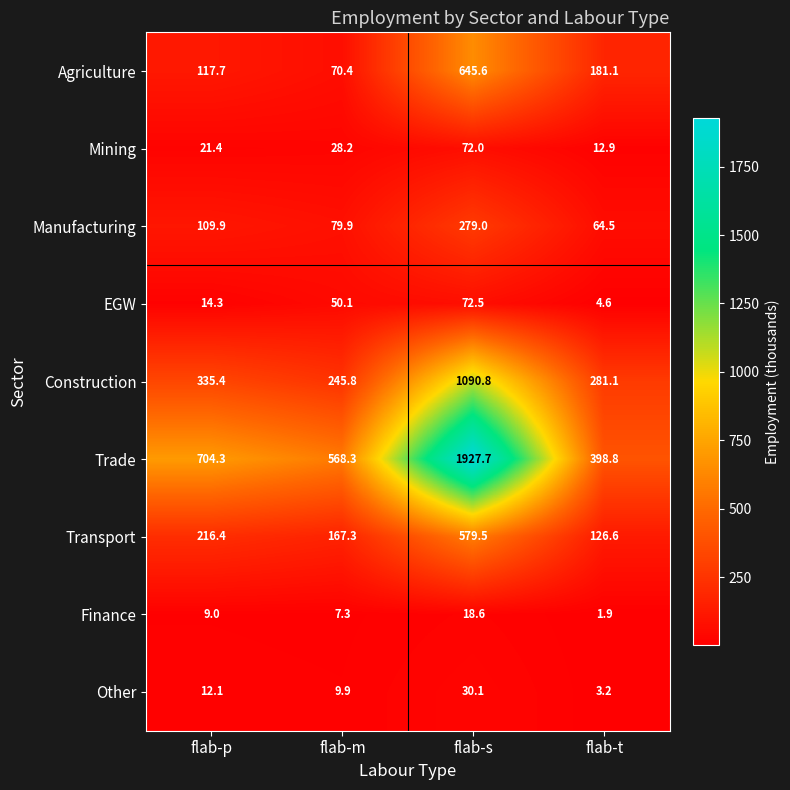

Between flab-p and flab-s, which series saw the biggest shift?

Trade